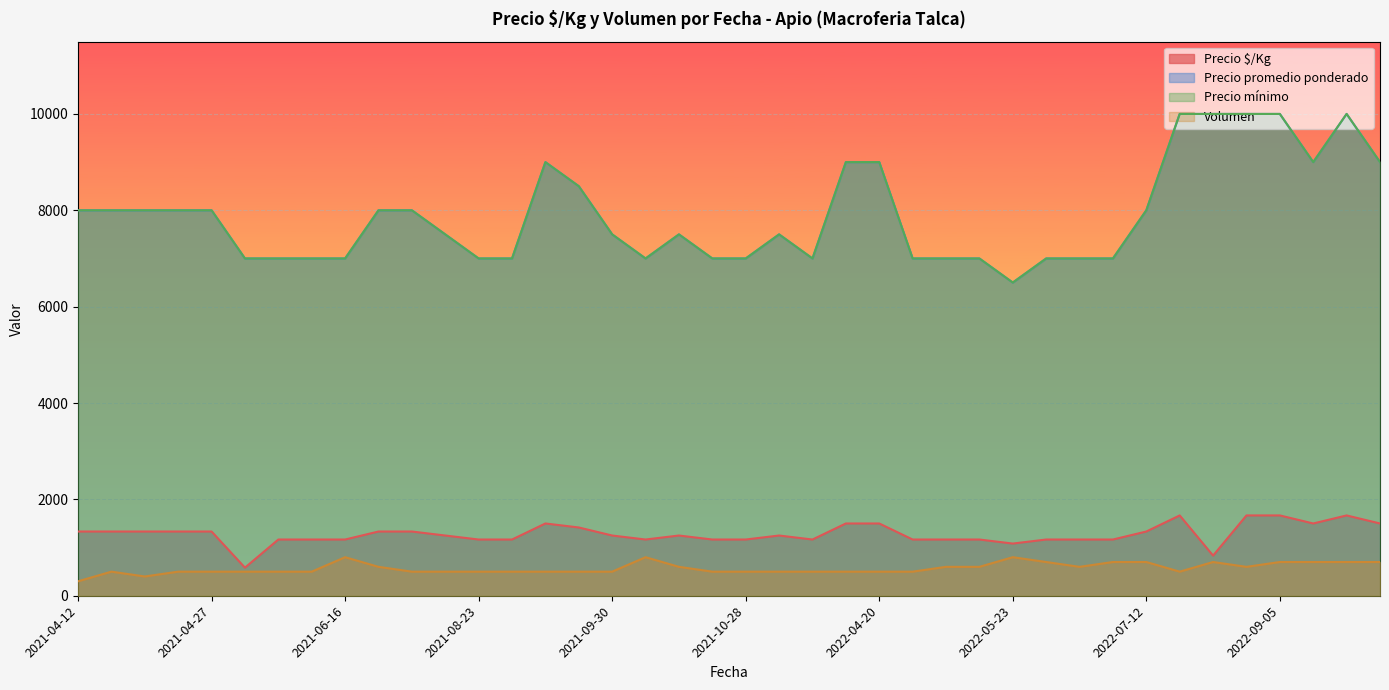

The Precio $/Kg series shows 368 at 2022-05-17. True or false?

False